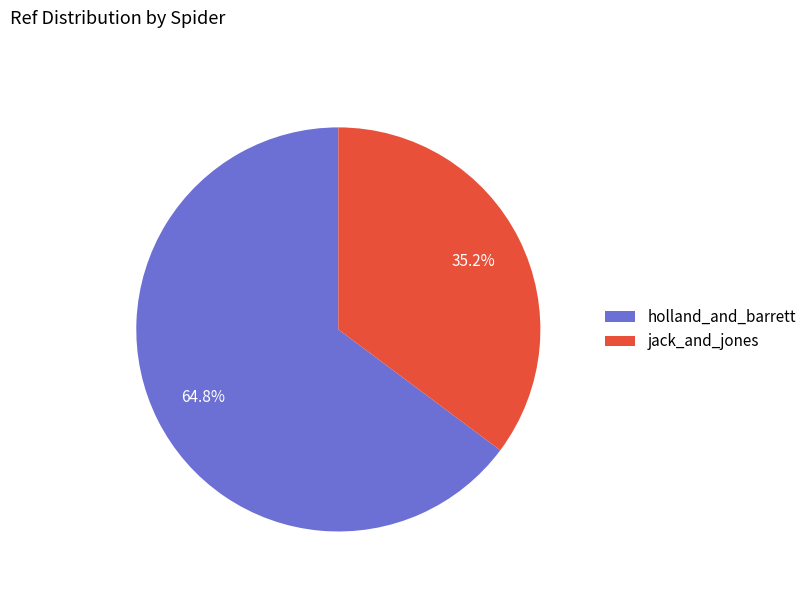

Does holland_and_barrett account for over 50% of the chart?

Yes